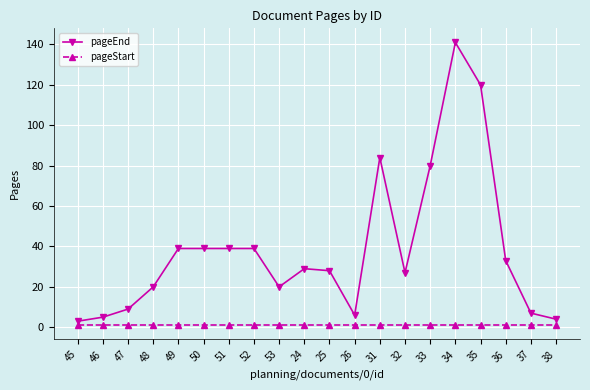

At how many categories does at least one series exceed 105?

2